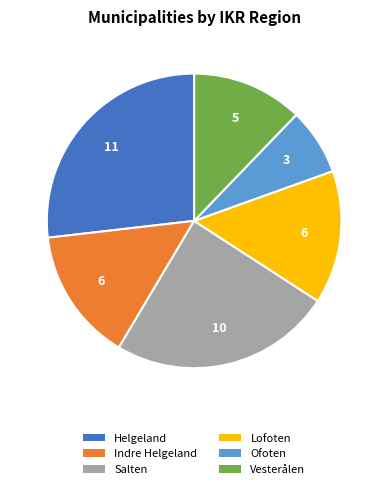

What is the largest slice in the pie chart?

Helgeland